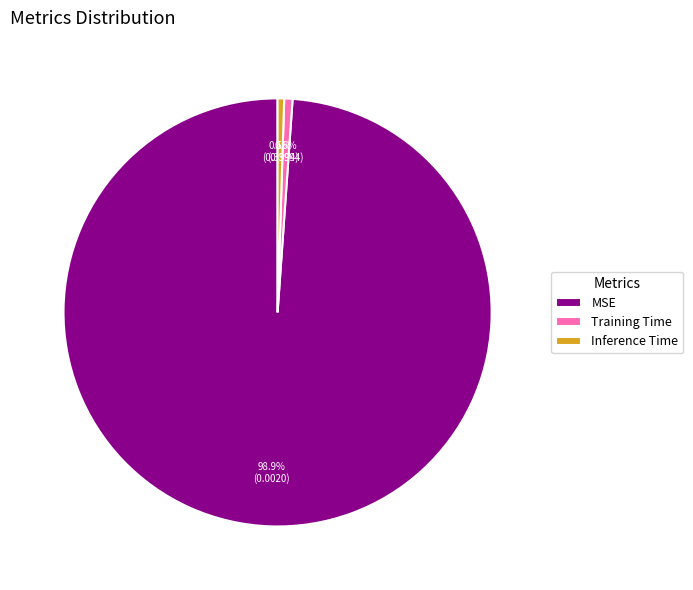

What percentage do Training Time and Inference Time together represent?

1.1%